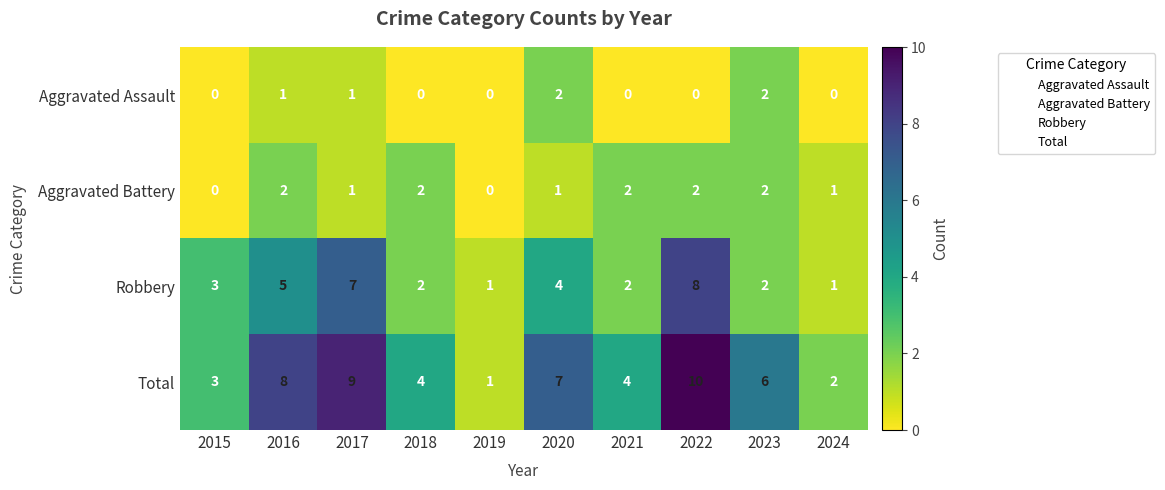

How many Aggravated Battery values are between 1 and 2?

8